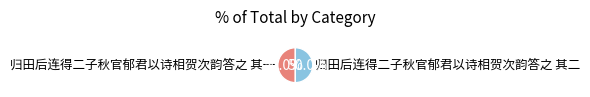

What percentage is NOT represented by 归田后连得二子秋官郁君以诗相贺次韵答之 其二?

50.0%